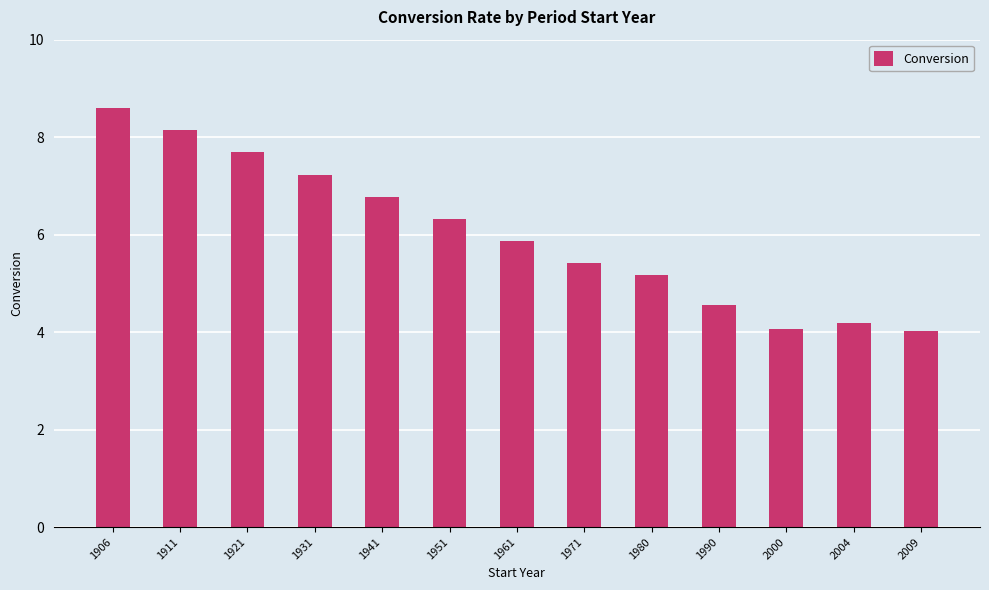

The chart shows a value of 6.8 at 1941. True or false?

True